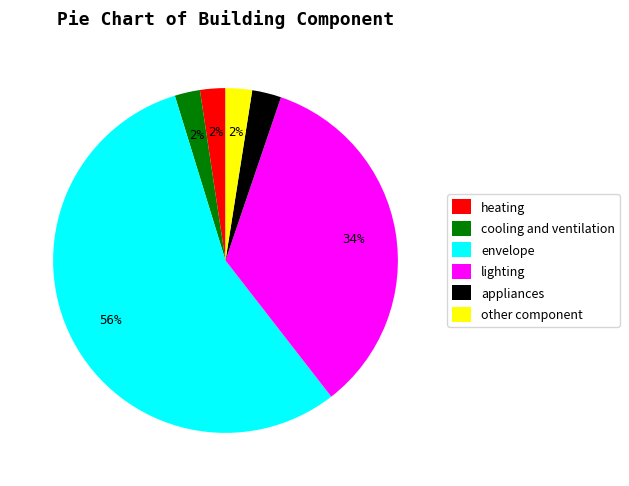

How many slices are in this pie chart?

6